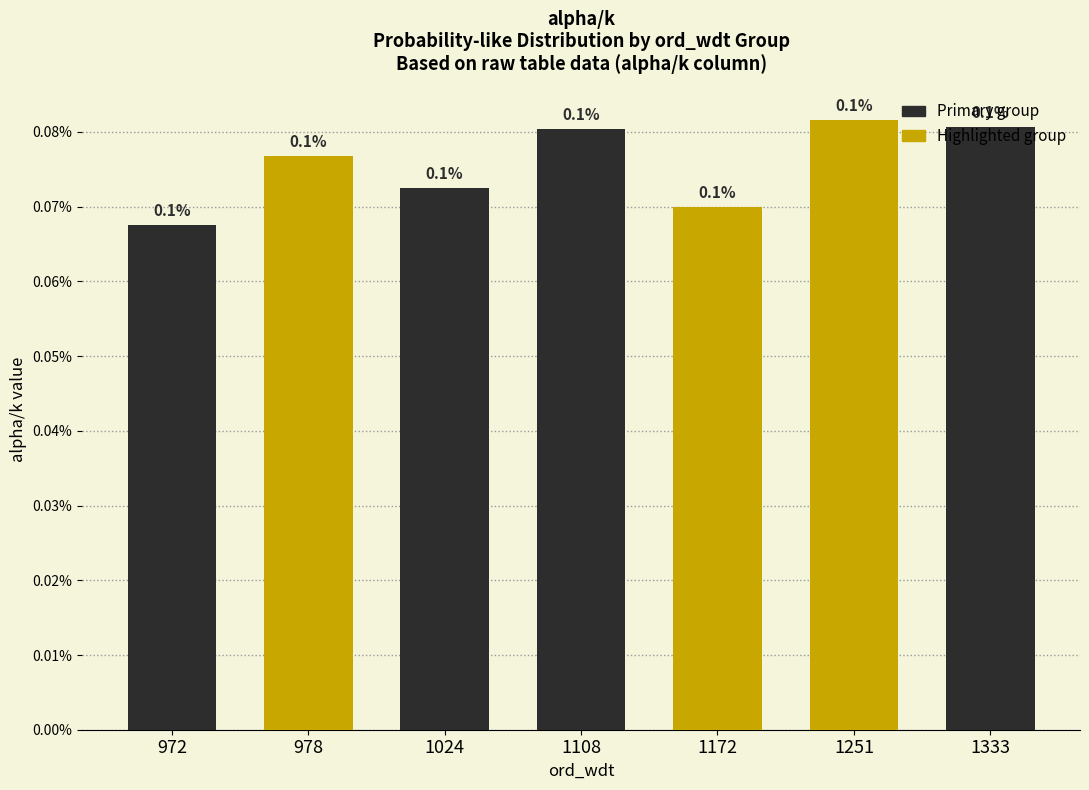

Are the bars grouped side by side (vs. stacked)?

No